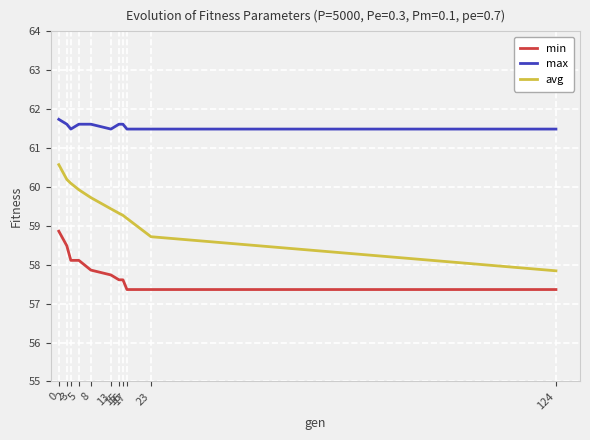

The avg series shows 24.3 at 17. True or false?

False